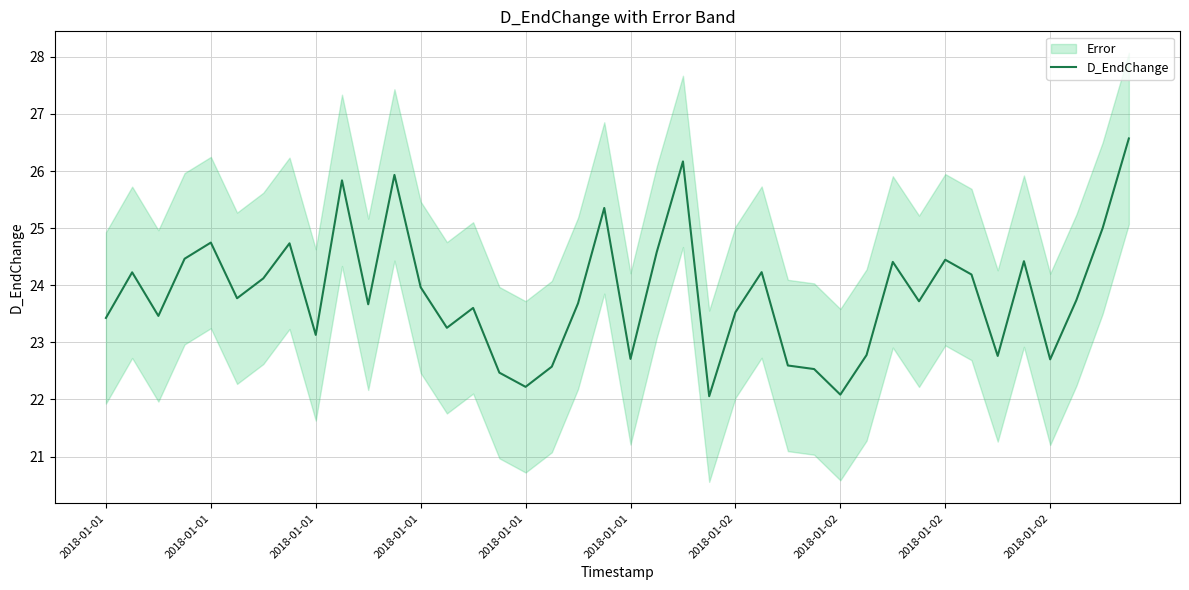

Does the chart have visible grid lines?

Yes